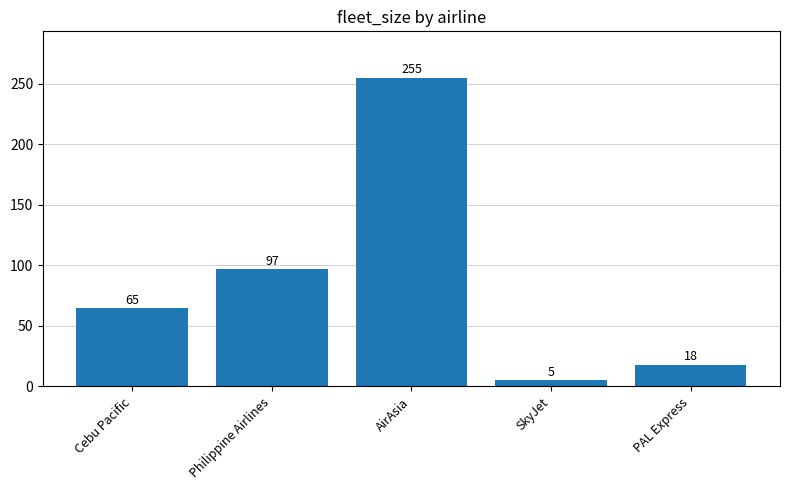

At which label is the value closest to 130?

Philippine Airlines